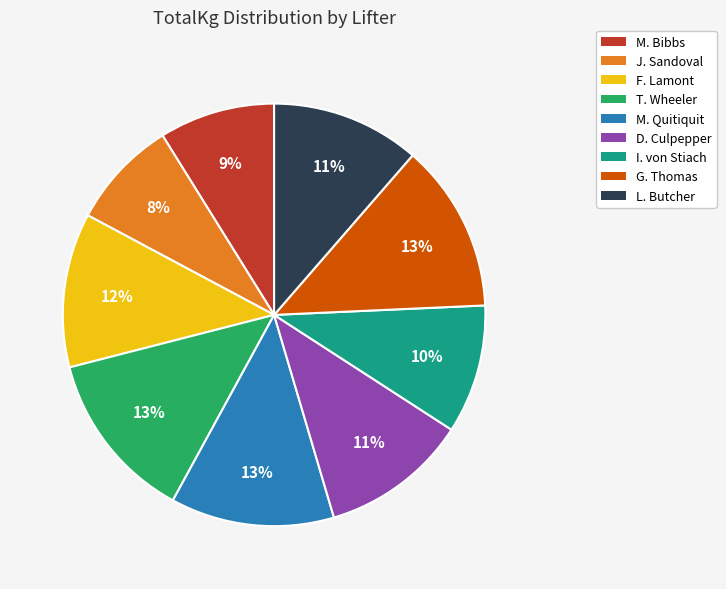

To the nearest percent, what is the combined percentage of M. Bibbs and G. Thomas?

22%